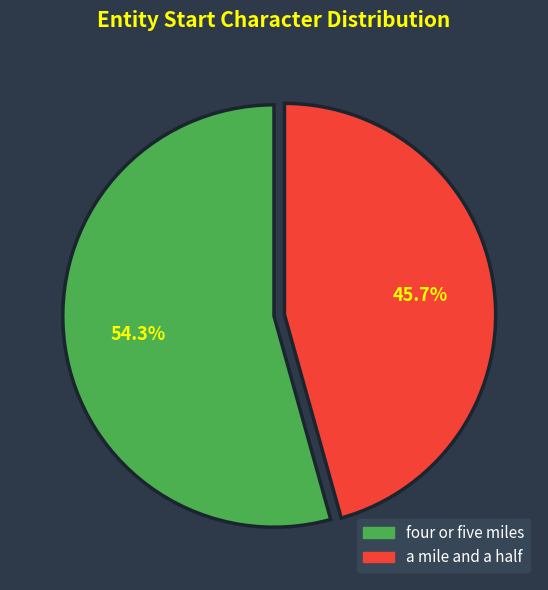

Count the number of slices in the pie.

2